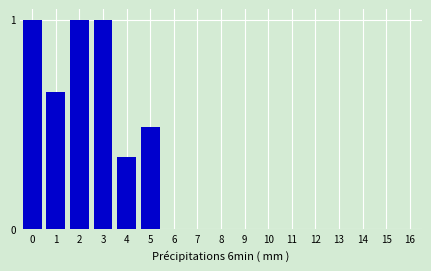

What is the value of the 1st bar from the left?

1.0